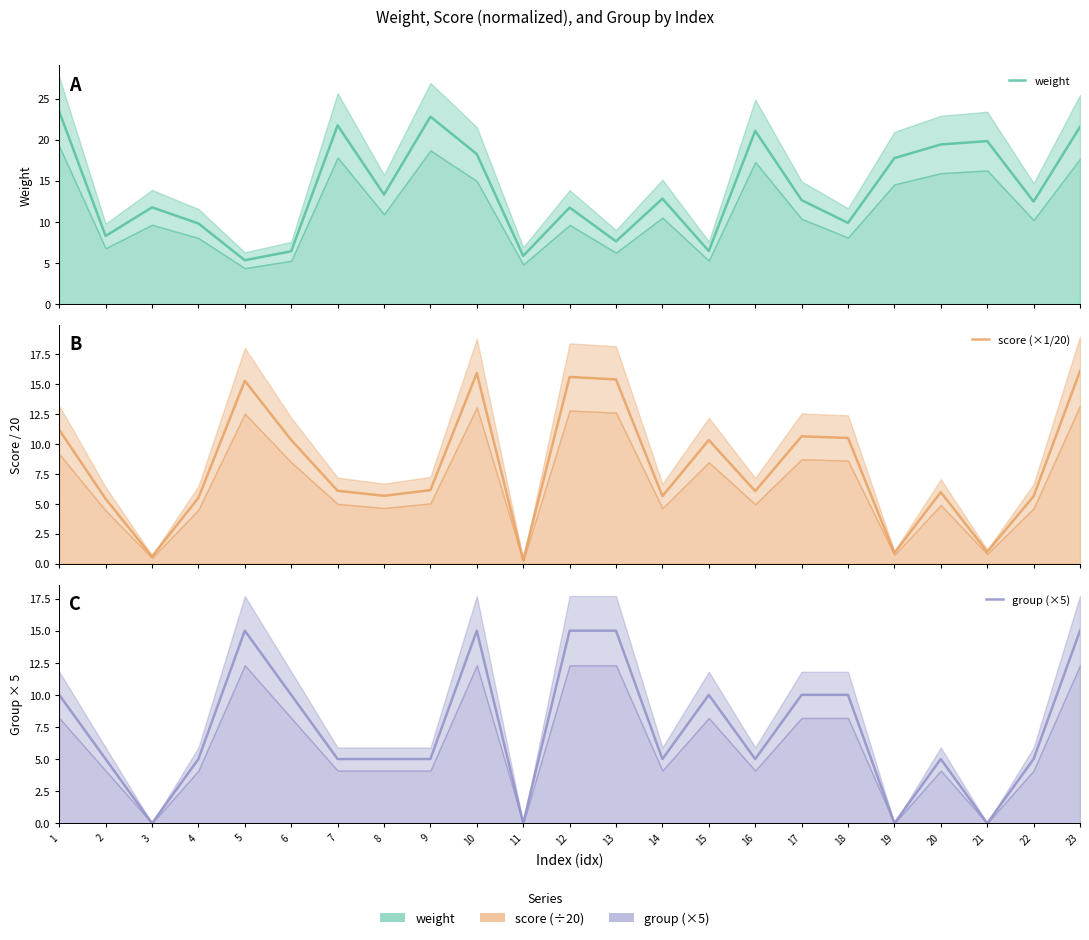

What value does the score (×1/20) series have at 8?

5.7